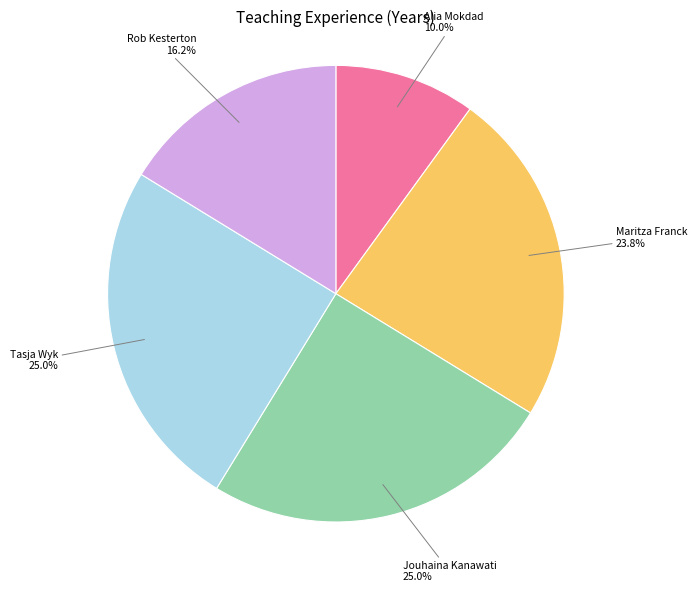

To the nearest percent, what portion does Rob Kesterton represent?

16%